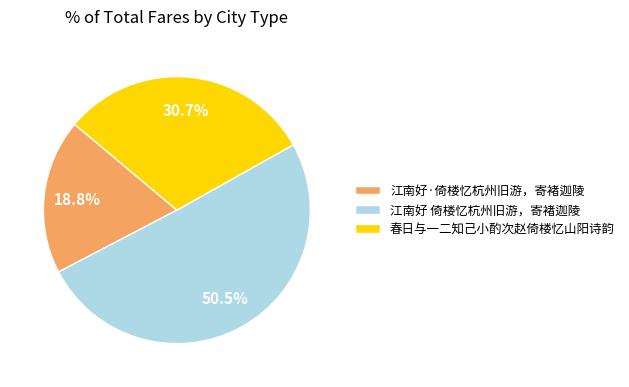

Is it true that 江南好 倚楼忆杭州旧游，寄褚迦陵 is 59% of the pie?

False